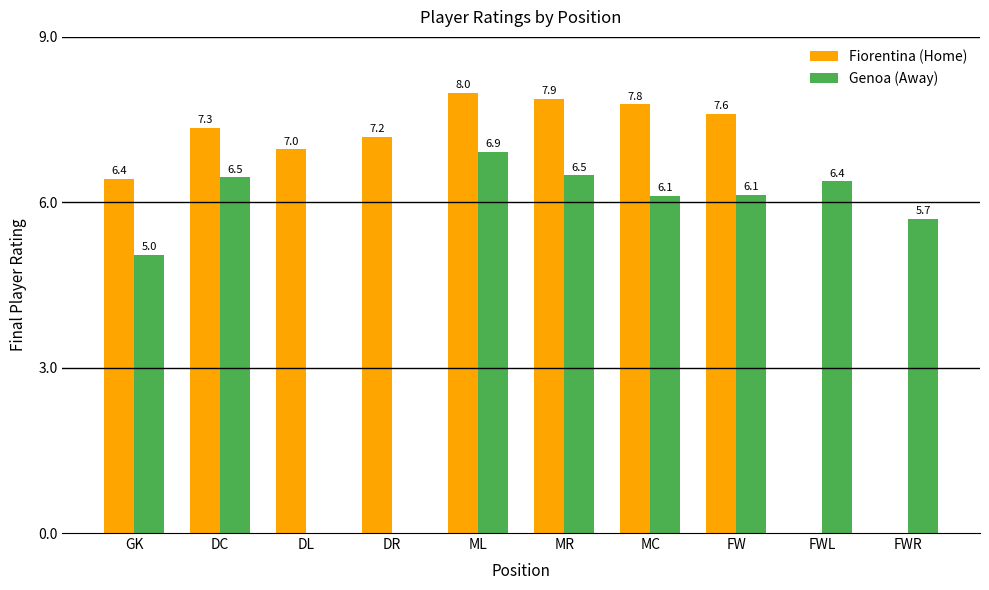

How many groups of bars are there?

10